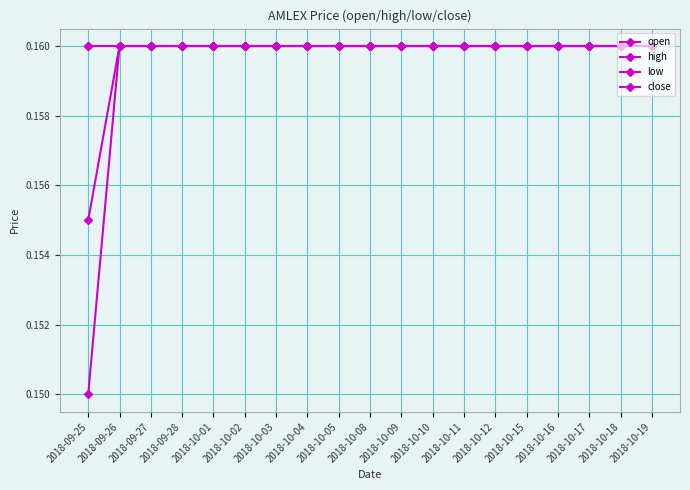

Reading left to right, list all the values displayed in this chart.

open: 2018-09-25=0.2	2018-09-26=0.2	2018-09-27=0.2	2018-09-28=0.2	2018-10-01=0.2	2018-10-02=0.2	2018-10-03=0.2	2018-10-04=0.2	2018-10-05=0.2	2018-10-08=0.2	2018-10-09=0.2	2018-10-10=0.2	2018-10-11=0.2	2018-10-12=0.2	2018-10-15=0.2	2018-10-16=0.2	2018-10-17=0.2	2018-10-18=0.2	2018-10-19=0.2
high: 2018-09-25=0.2	2018-09-26=0.2	2018-09-27=0.2	2018-09-28=0.2	2018-10-01=0.2	2018-10-02=0.2	2018-10-03=0.2	2018-10-04=0.2	2018-10-05=0.2	2018-10-08=0.2	2018-10-09=0.2	2018-10-10=0.2	2018-10-11=0.2	2018-10-12=0.2	2018-10-15=0.2	2018-10-16=0.2	2018-10-17=0.2	2018-10-18=0.2	2018-10-19=0.2
low: 2018-09-25=0.1	2018-09-26=0.2	2018-09-27=0.2	2018-09-28=0.2	2018-10-01=0.2	2018-10-02=0.2	2018-10-03=0.2	2018-10-04=0.2	2018-10-05=0.2	2018-10-08=0.2	2018-10-09=0.2	2018-10-10=0.2	2018-10-11=0.2	2018-10-12=0.2	2018-10-15=0.2	2018-10-16=0.2	2018-10-17=0.2	2018-10-18=0.2	2018-10-19=0.2
close: 2018-09-25=0.2	2018-09-26=0.2	2018-09-27=0.2	2018-09-28=0.2	2018-10-01=0.2	2018-10-02=0.2	2018-10-03=0.2	2018-10-04=0.2	2018-10-05=0.2	2018-10-08=0.2	2018-10-09=0.2	2018-10-10=0.2	2018-10-11=0.2	2018-10-12=0.2	2018-10-15=0.2	2018-10-16=0.2	2018-10-17=0.2	2018-10-18=0.2	2018-10-19=0.2